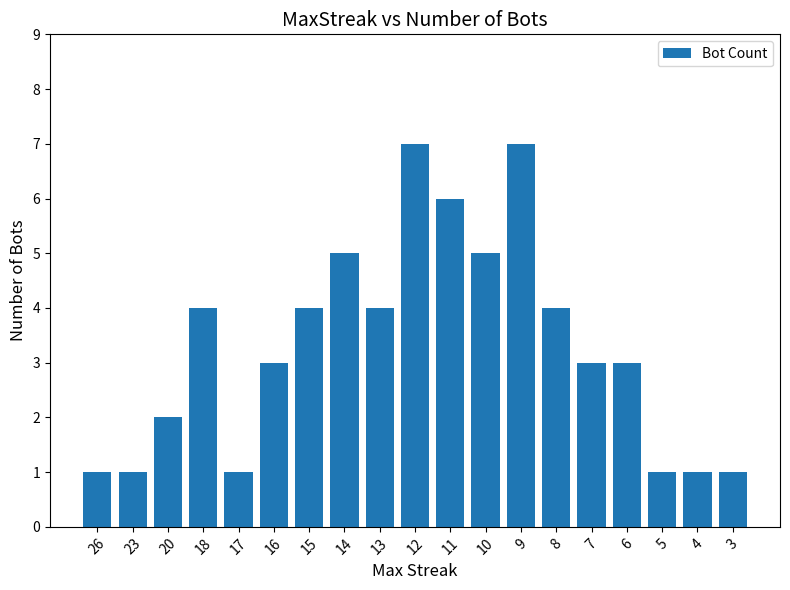

Count the values in the range 1 to 5.

16